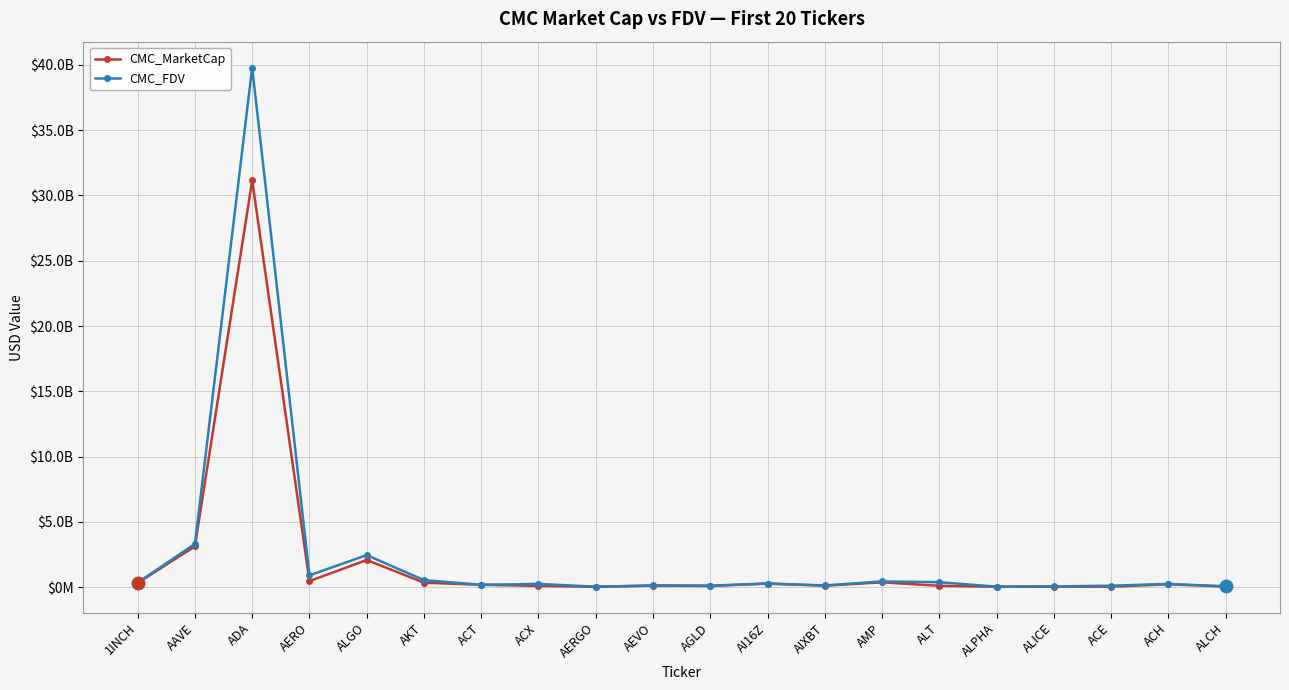

Is the value of CMC_MarketCap at ACX greater than the value of CMC_FDV at ADA?

No